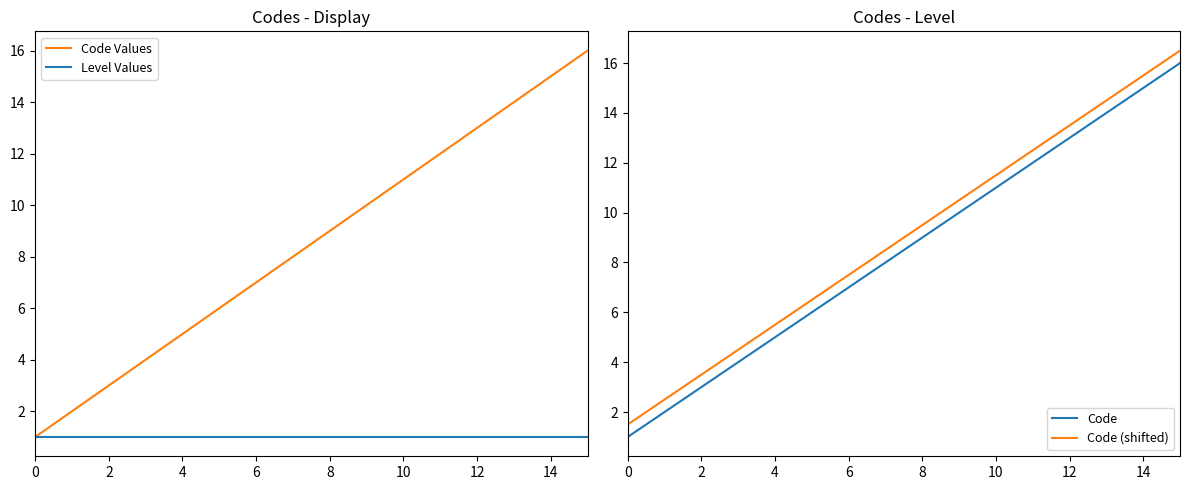

Which series has the largest range (max minus min)?

Code Values